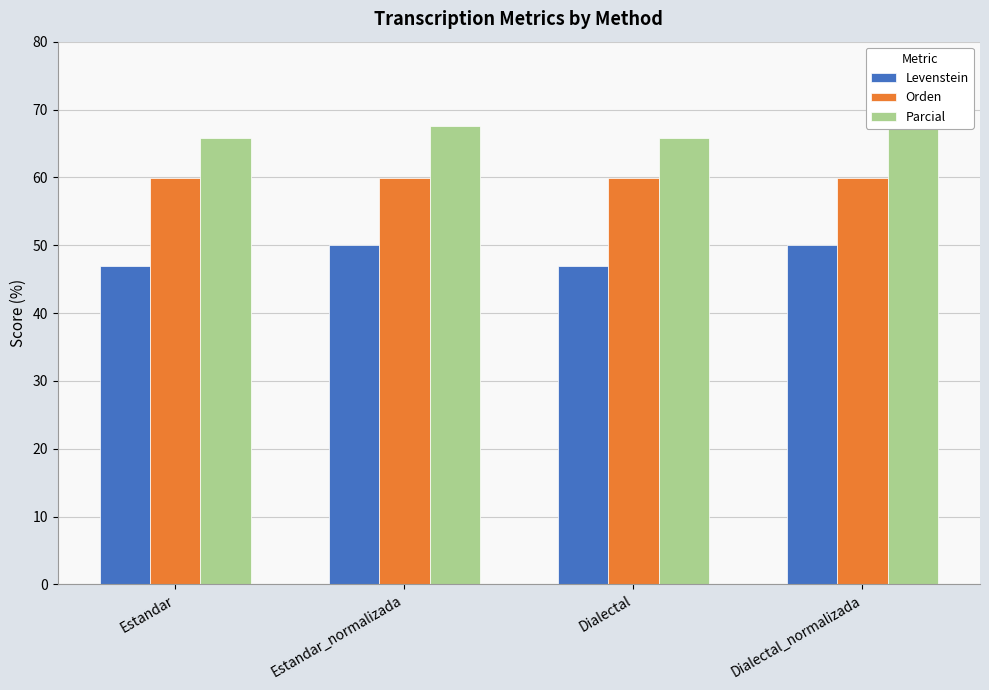

How many values in the Levenstein series are below 50?

2